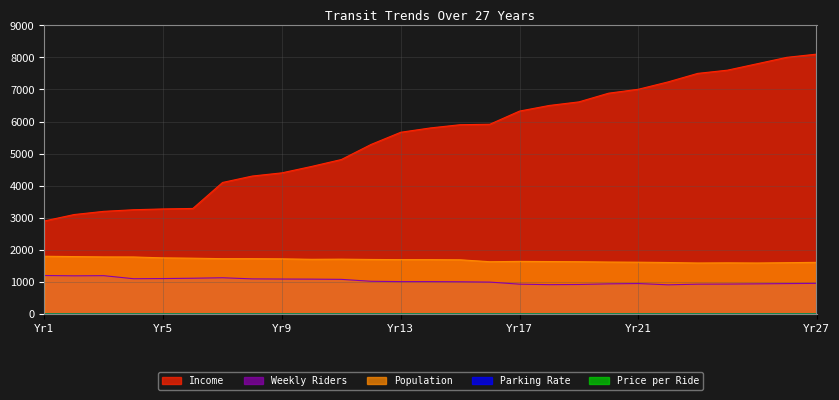

What is the difference between the maximum and minimum values in the Parking Rate series?

1.5